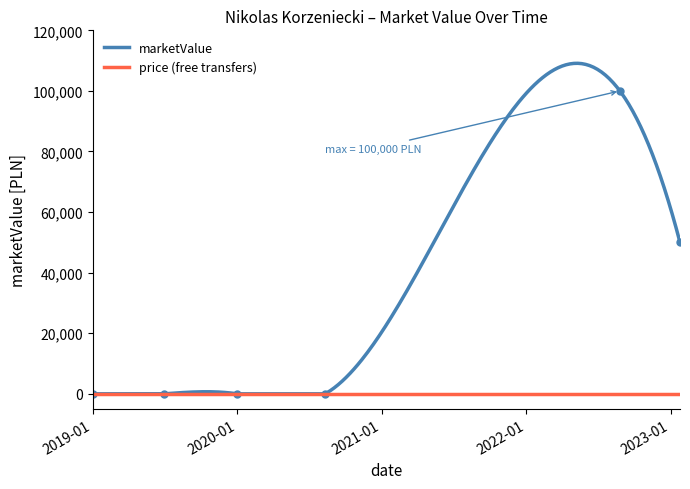

How many values are between 0 and 50000?

5